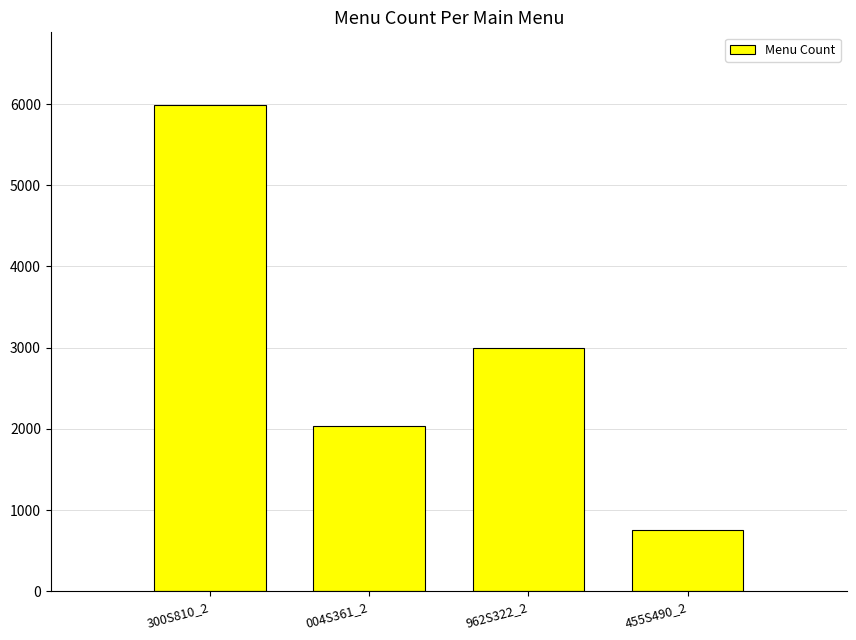

How many series are shown in this chart?

1